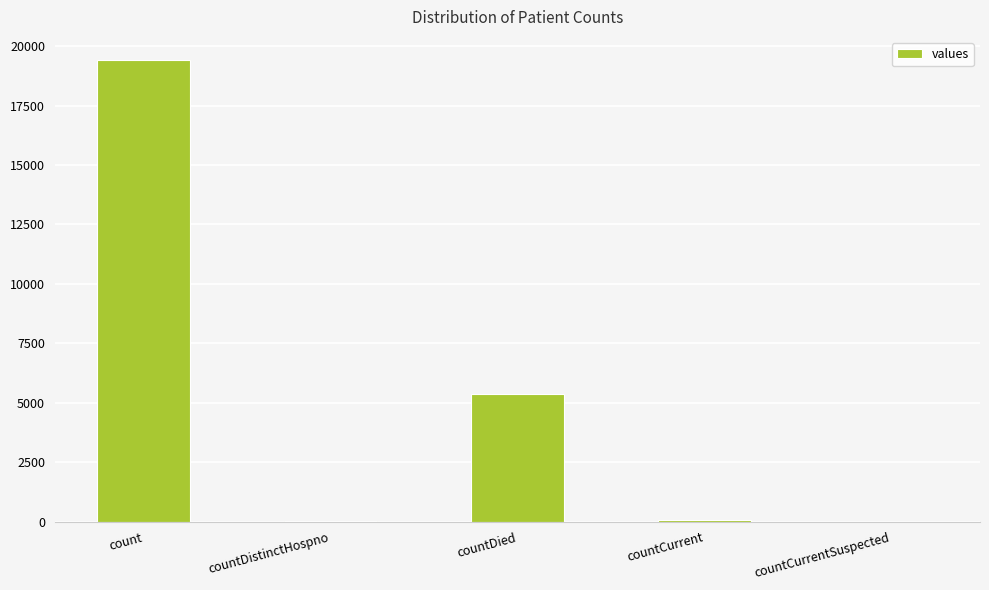

Which has a higher value, countDied or countCurrentSuspected?

countDied